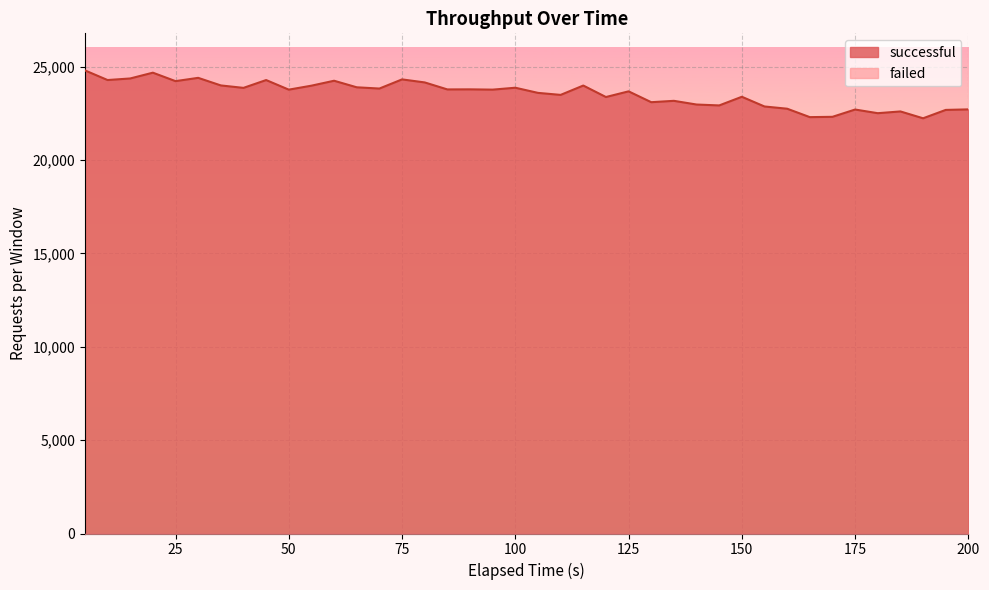

Which category has the lowest value across all series?

190.001024